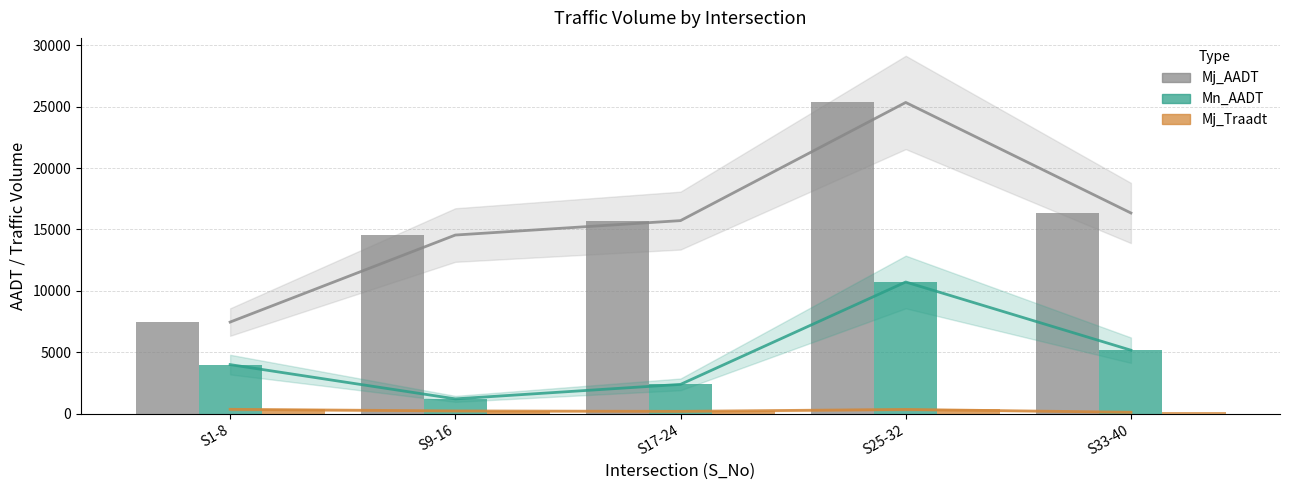

How many values in the Mj_Traadt series exceed 222?

3